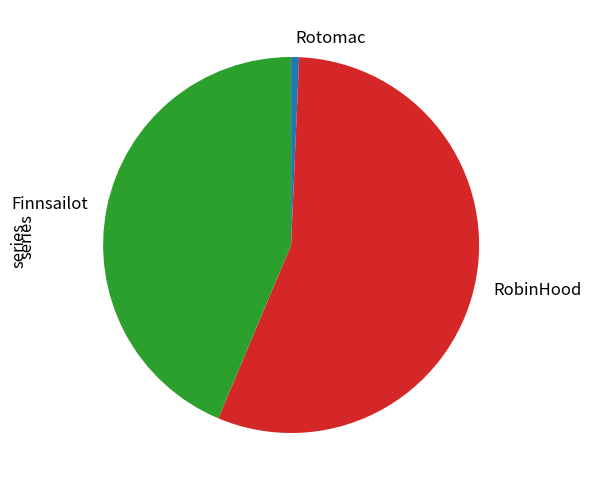

The Rotomac slice represents 1% of the pie. True or false?

True